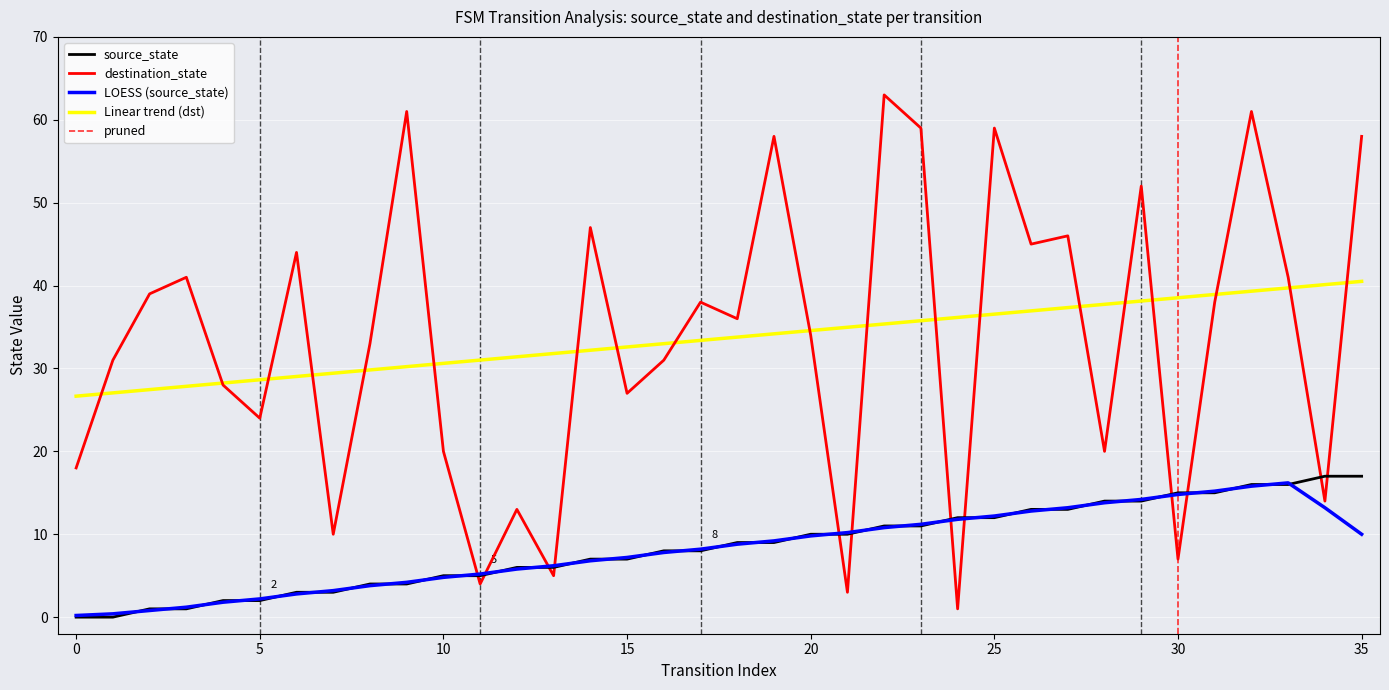

What is the difference between the maximum and second lowest values in the destination_state series?

60.0